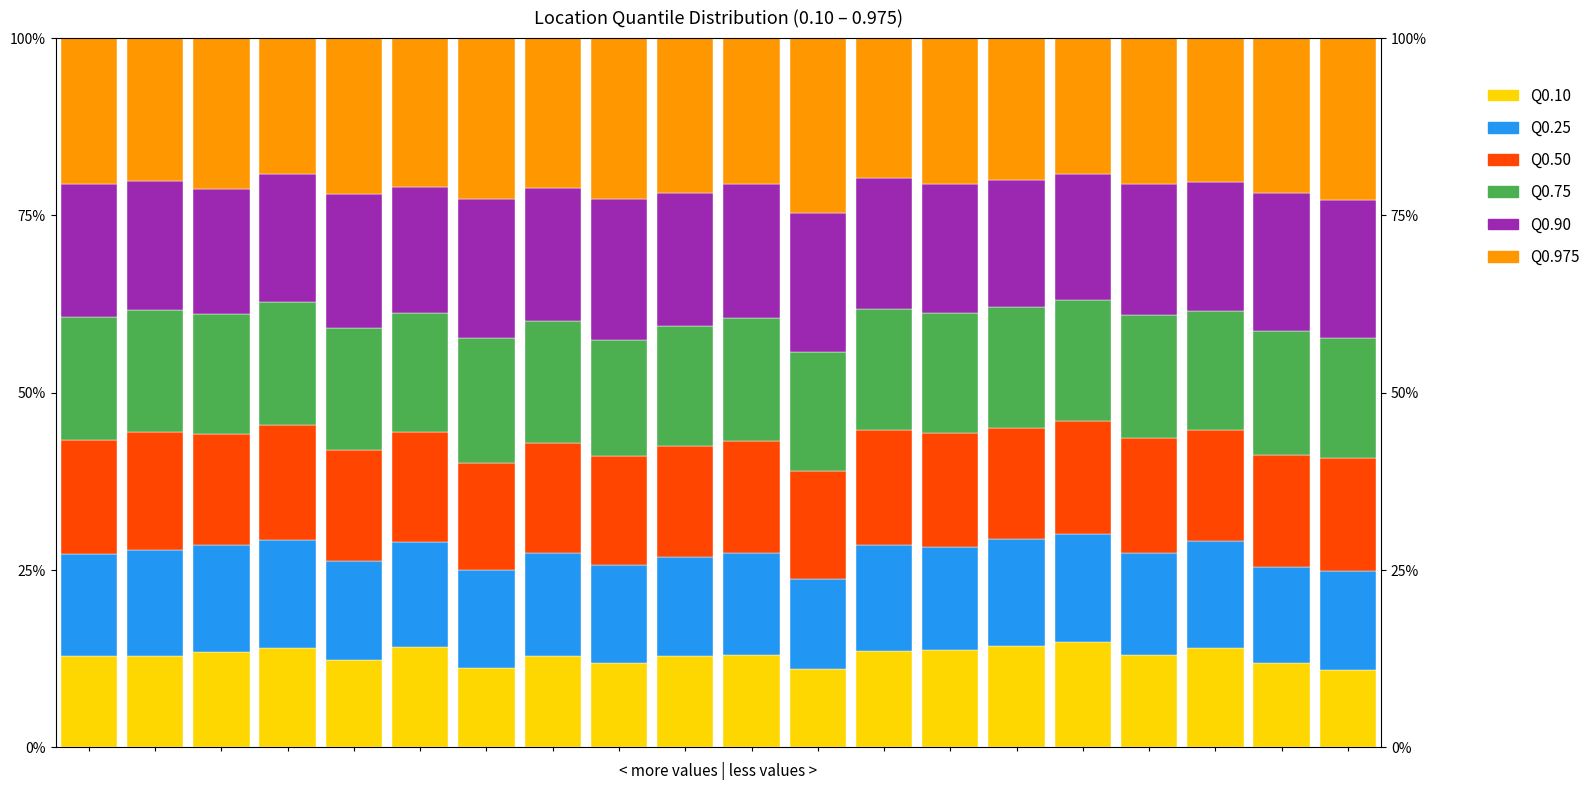

Which series has the largest total across all categories?

Q0.975